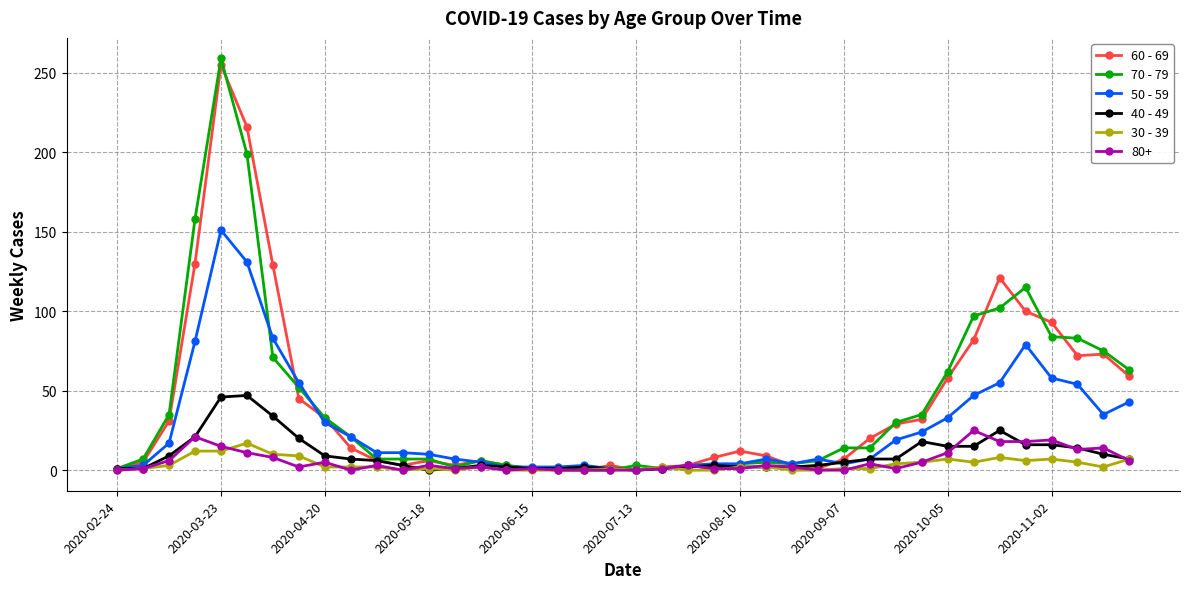

List the series in order of their peak value, highest first.

70 - 79, 60 - 69, 50 - 59, 40 - 49, 80+, 30 - 39